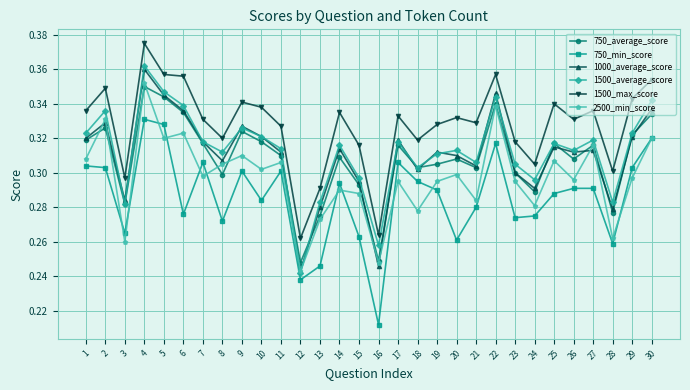

Where is the first local maximum for 1000_average_score?

2